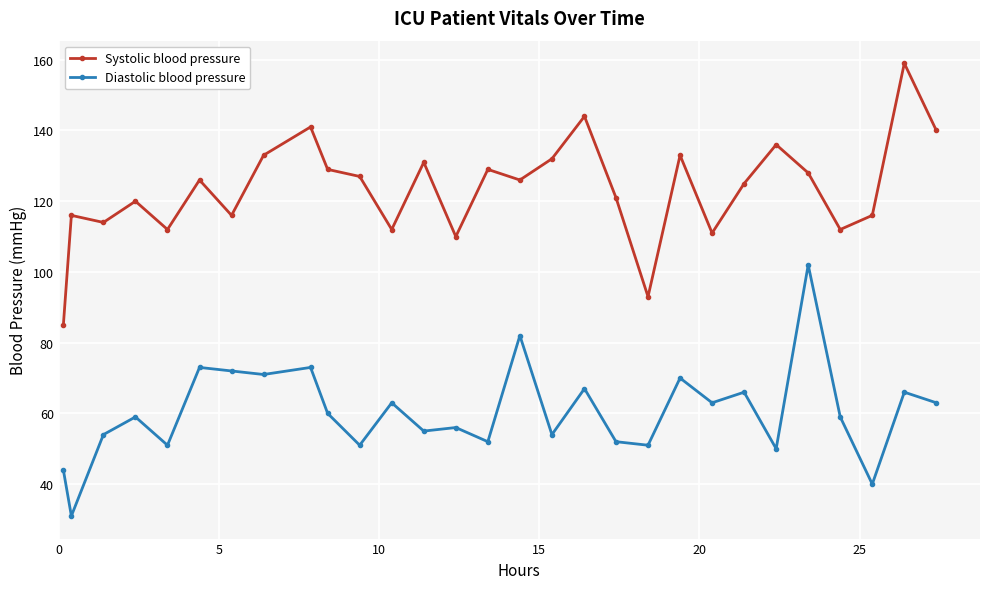

How many interior local peaks does the Systolic blood pressure series have?

10